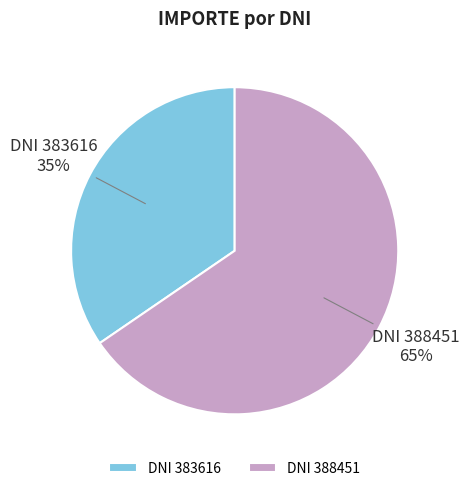

To the nearest percent, what is the average slice percentage?

50%